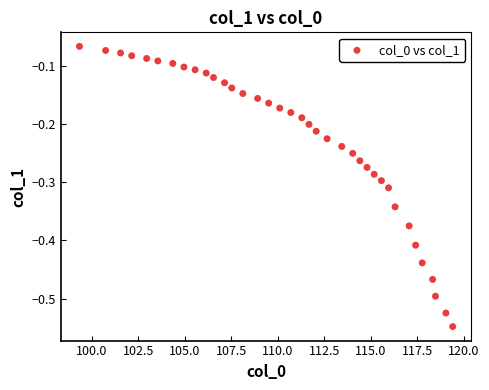

What is the range of Y values (max minus min)?

0.5